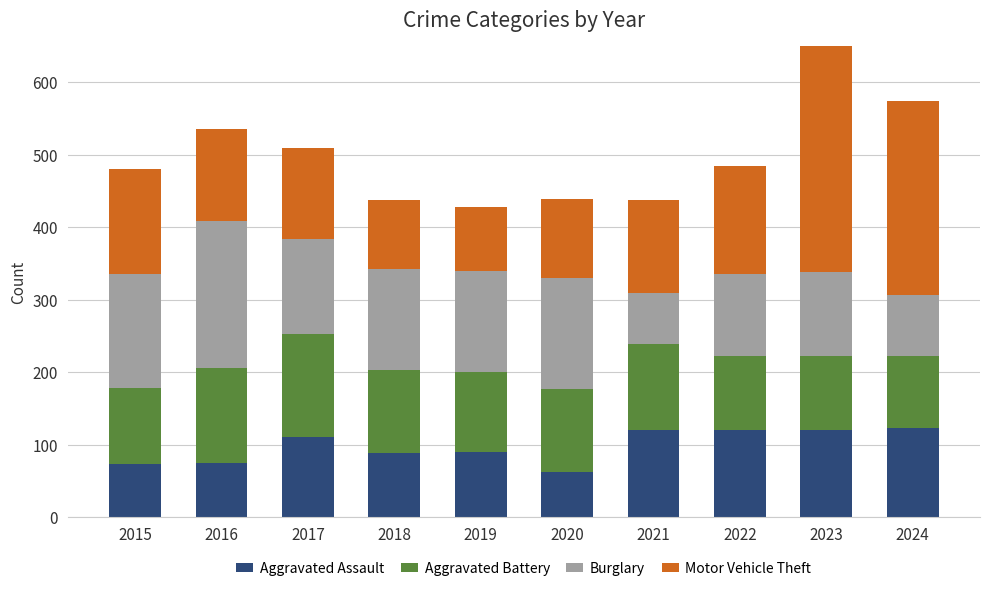

What value does the Motor Vehicle Theft series have at 2019, to the nearest 5?

90